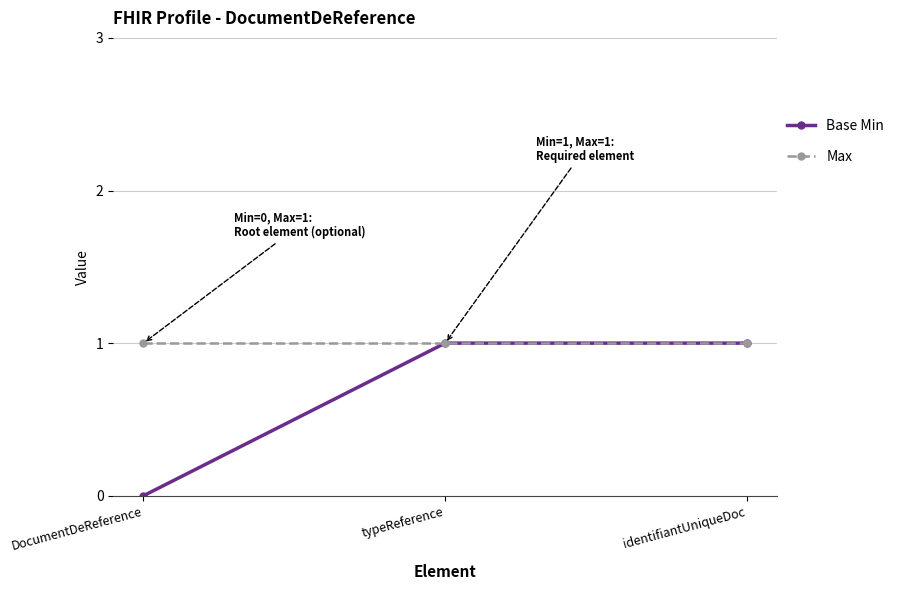

Count the Base Min values in the range 0 to 1.

3